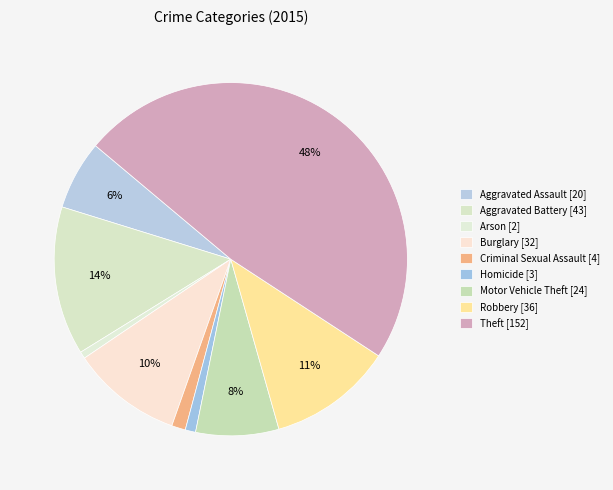

To the nearest percent, what is the difference between the largest and smallest slice percentages?

47%